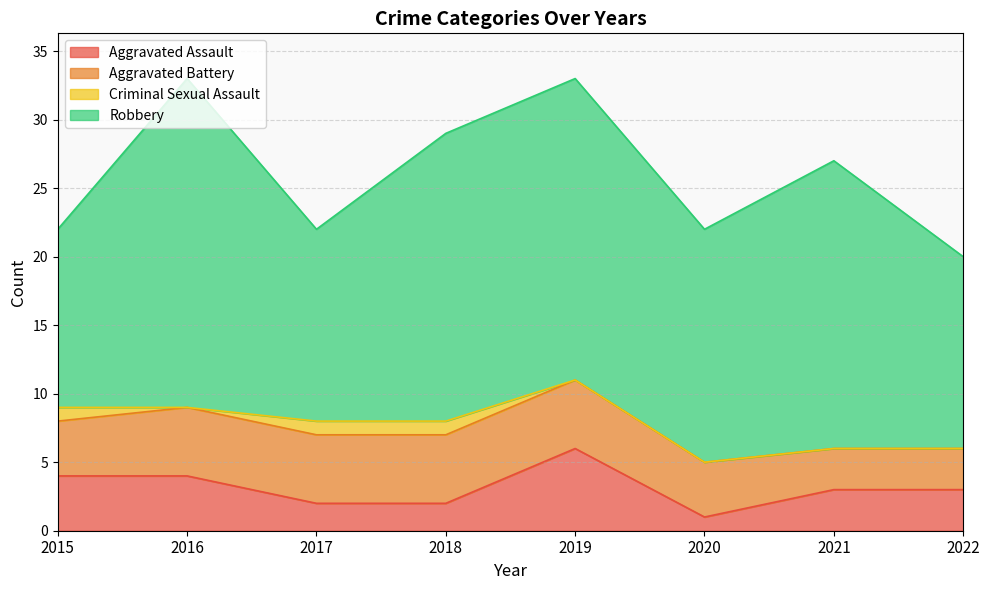

True or false: Robbery and Criminal Sexual Assault cross at least once.

False